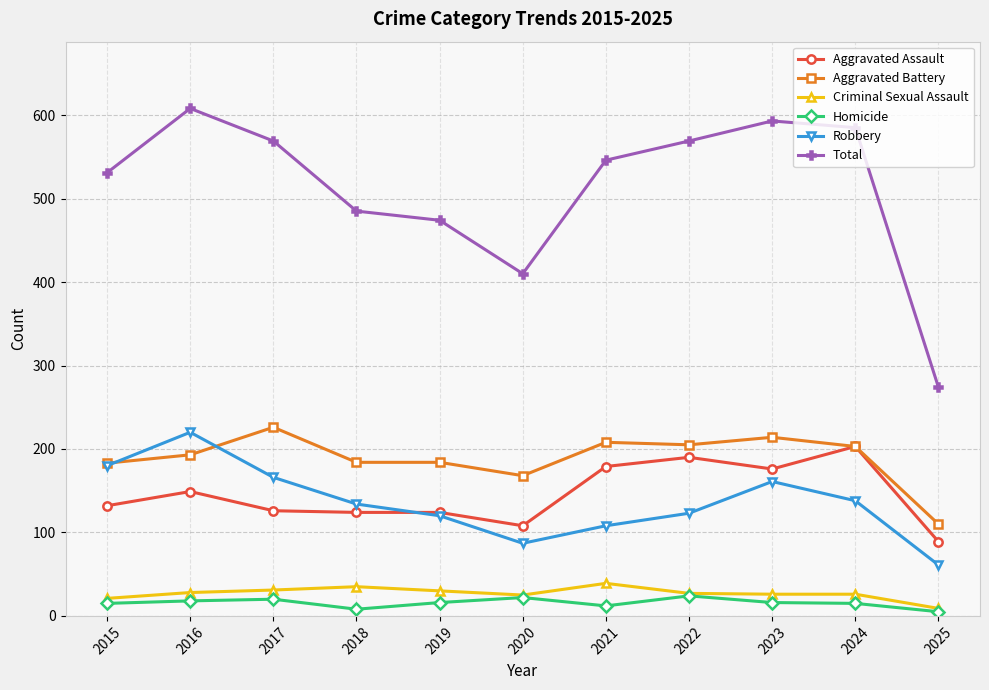

What is the value of the Total point at the 10th from the left?

585